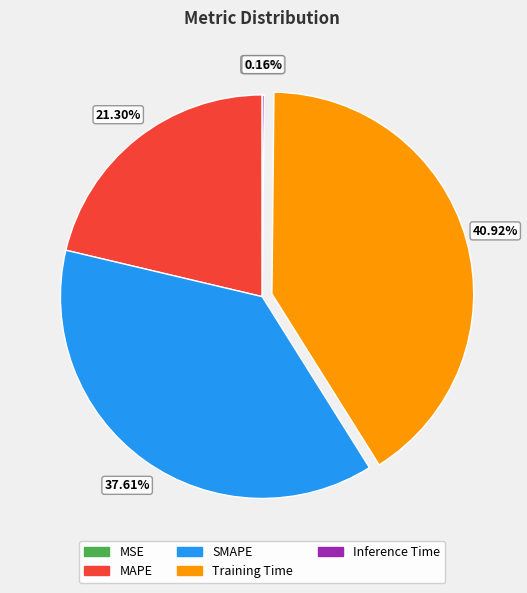

What is the ratio of the value at SMAPE to the value at Training Time?

0.9